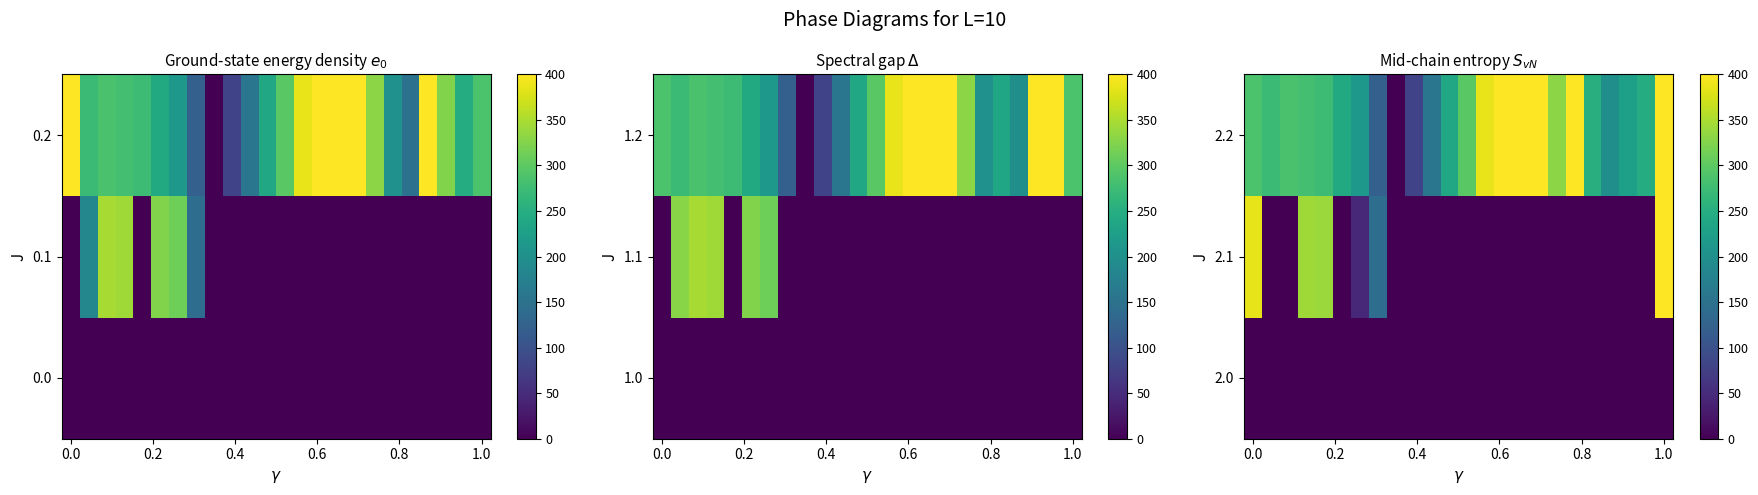

Rank the series by their maximum value, from highest to lowest.

2.2, 2.1, 2.0